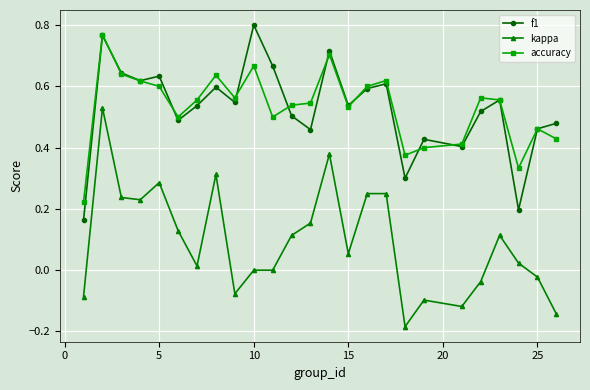

What is the sum of all f1 values?

13.2